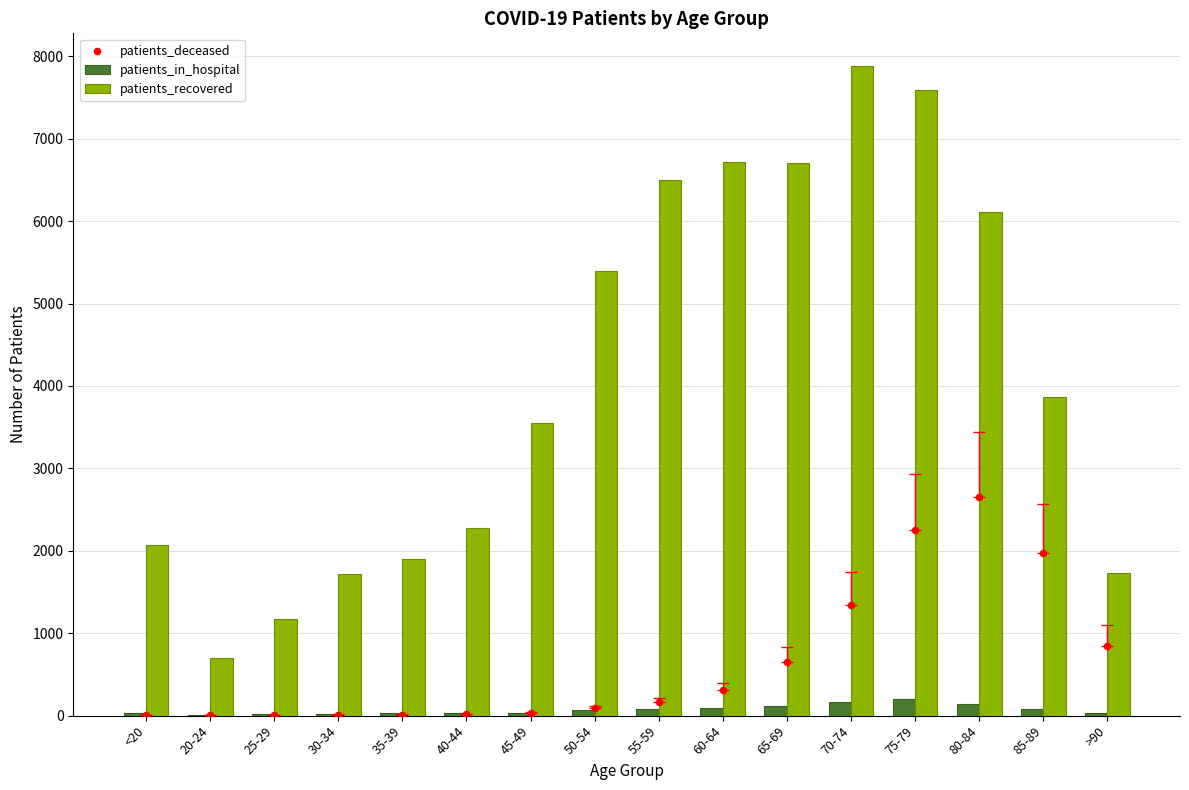

Which series reaches the maximum Y coordinate?

patients_recovered